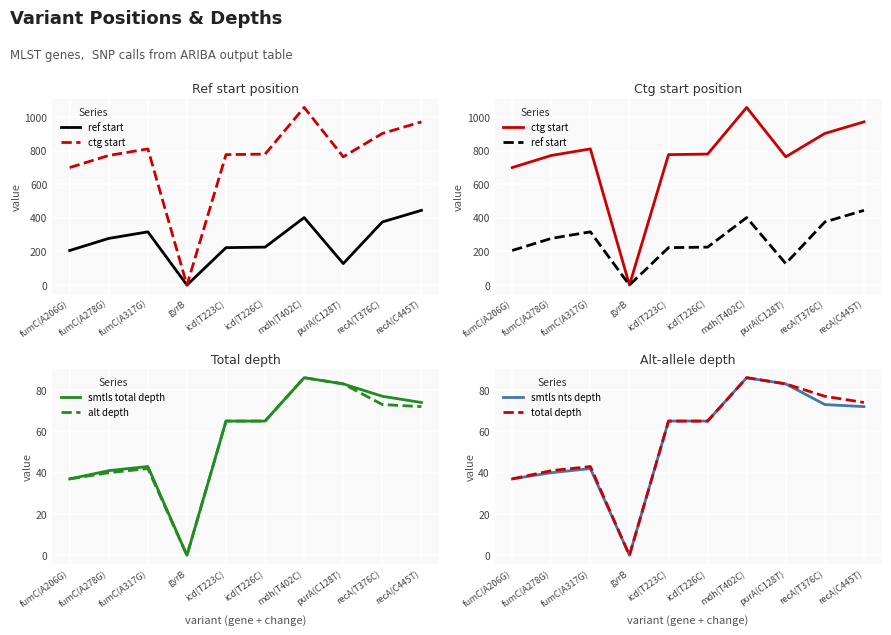

True or false: smtls nts depth and smtls total depth intersect in this chart.

False